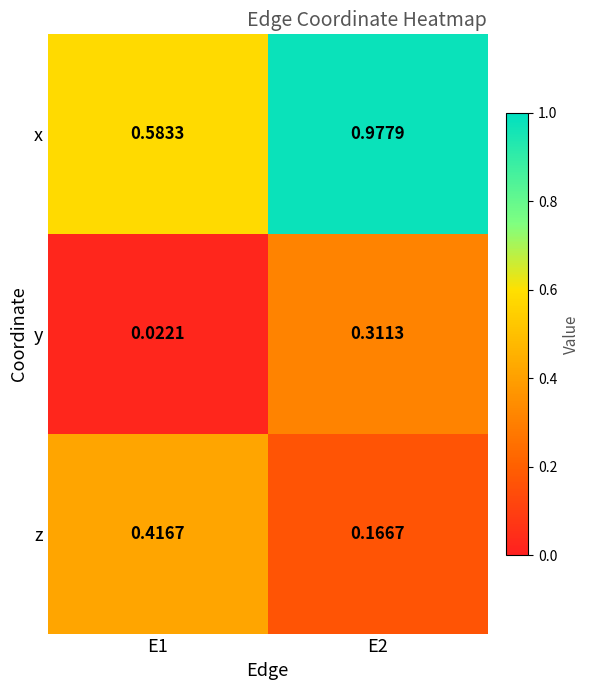

Is the value of z at E2 greater than the value of x at E2?

No